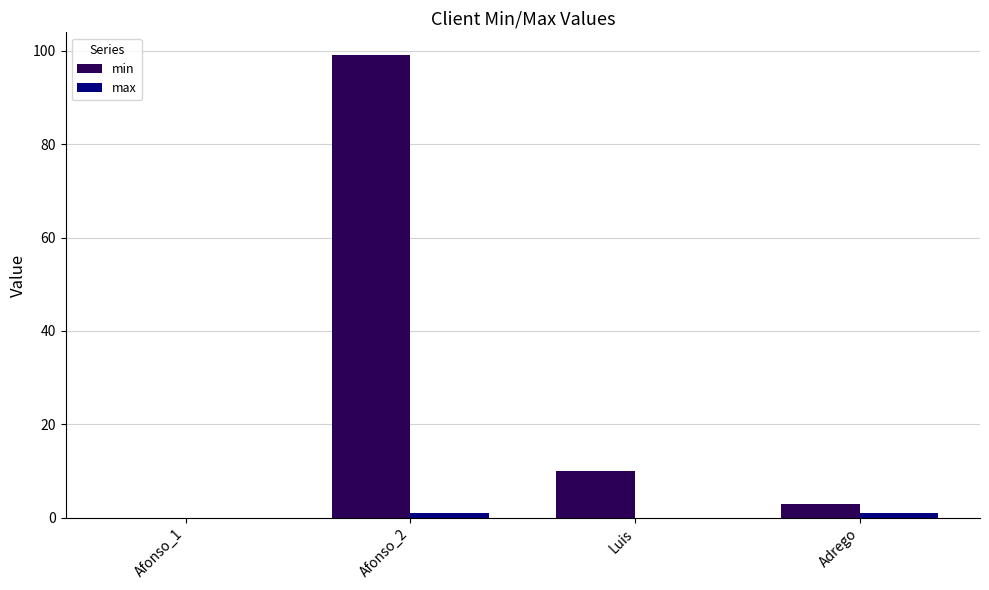

Count the number of data series in this chart.

2